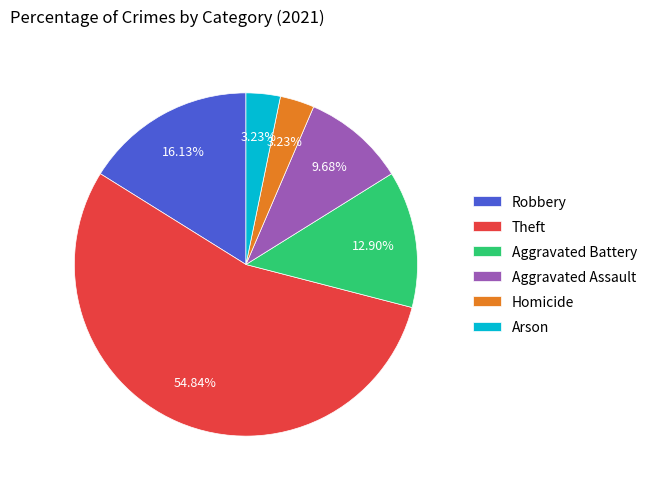

How much of the chart is everything except Aggravated Battery?

87.1%